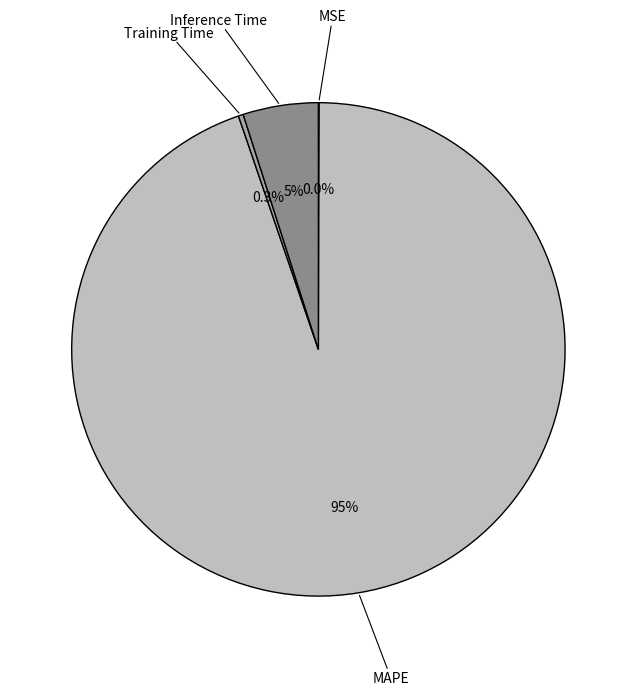

Is MAPE the majority of the pie?

Yes